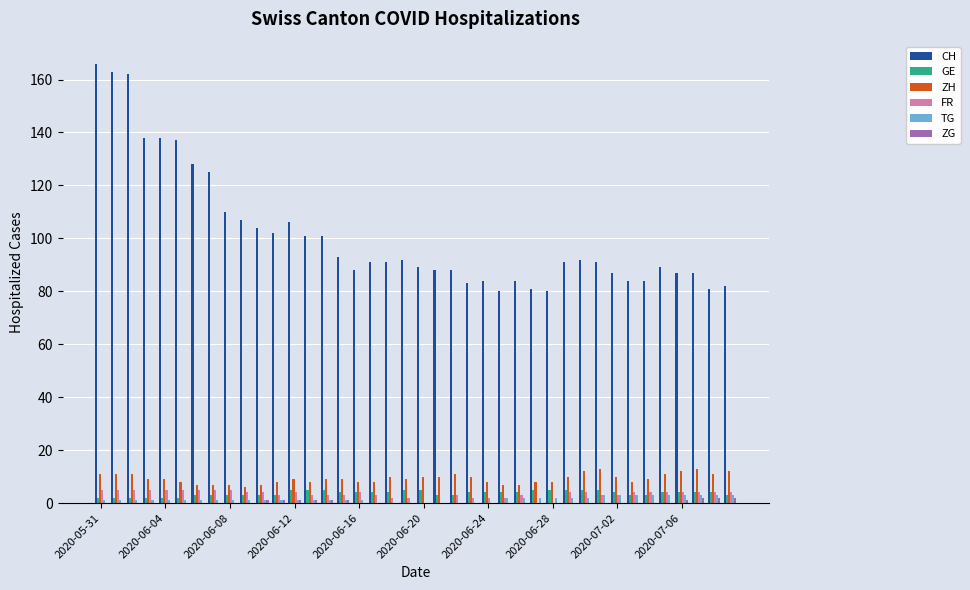

Reading left to right, list all the values displayed in this chart.

CH: 166	163	162	138	138	137	128	125	110	107	104	102	106	101	101	93	88	91	91	92	89	88	88	83	84	80	84	81	80	91	92	91	87	84	84	89	87	87	81	82
GE: 2	2	2	2	2	2	3	3	3	3	3	3	5	5	5	4	4	4	4	5	5	3	3	4	4	4	4	5	5	5	5	5	4	3	3	4	4	4	4	3
ZH: 11	11	11	9	9	8	7	7	7	6	7	8	9	8	9	9	8	8	10	9	10	10	11	10	8	7	7	8	8	10	12	13	10	8	9	11	12	13	11	12
FR: 5	5	5	5	5	5	5	5	5	4	4	3	4	3	3	3	4	3	2	2	0	0	3	2	2	2	3	0	0	4	4	3	3	4	4	4	4	4	4	4
TG: 1	1	1	1	1	1	1	1	1	1	1	1	1	1	1	1	1	0	0	0	0	0	0	0	0	2	2	2	2	2	2	3	3	3	3	3	3	3	3	3
ZG: 0	0	0	0	0	0	0	0	0	0	1	1	1	1	1	1	0	0	0	0	0	0	0	0	0	0	0	0	0	0	0	0	0	0	0	0	1	2	2	2